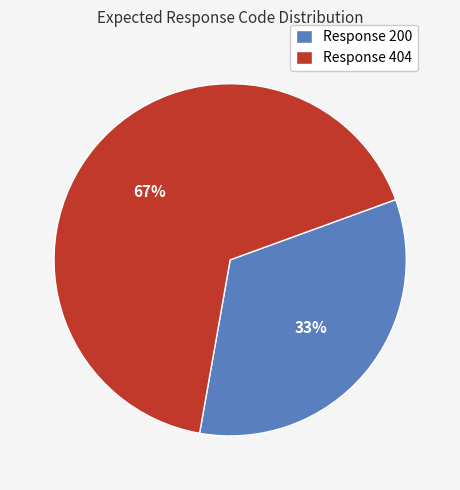

Do Response 404 and Response 200 together represent more than half of the pie?

Yes